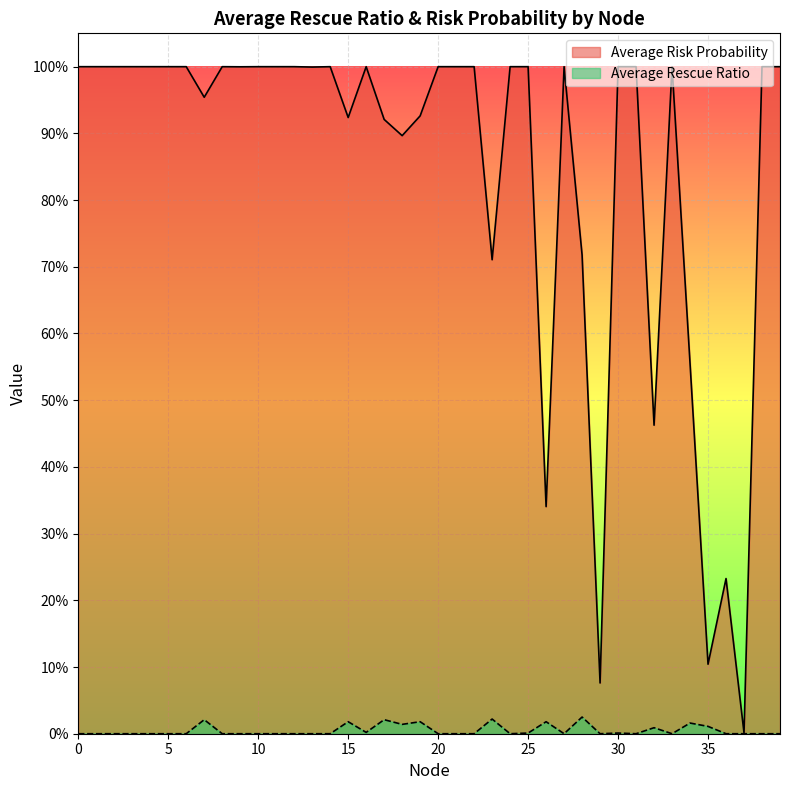

How many series are shown in this chart?

2